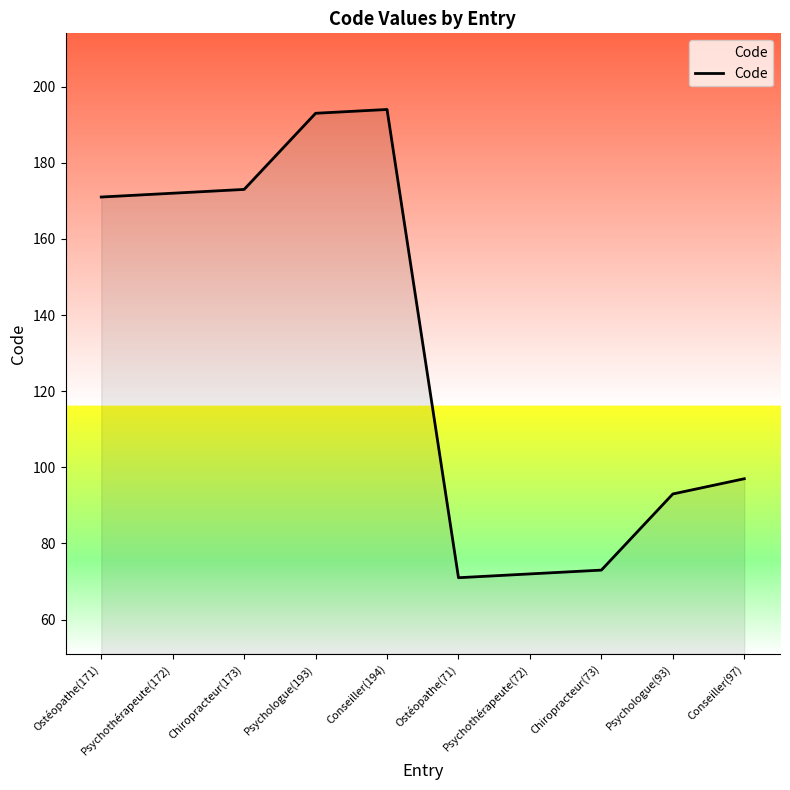

The value at Psychothérapeute(172) is 172. True or false?

True